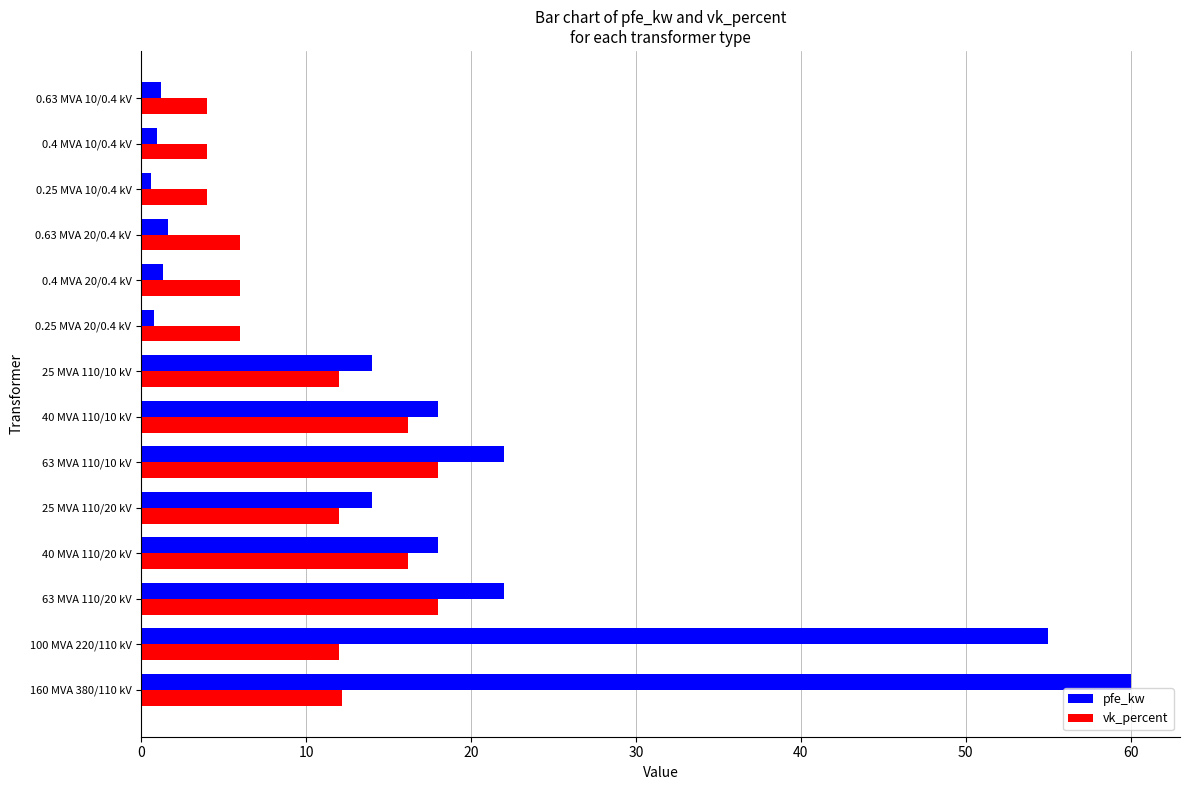

Rank the series by their average value, from highest to lowest.

pfe_kw, vk_percent